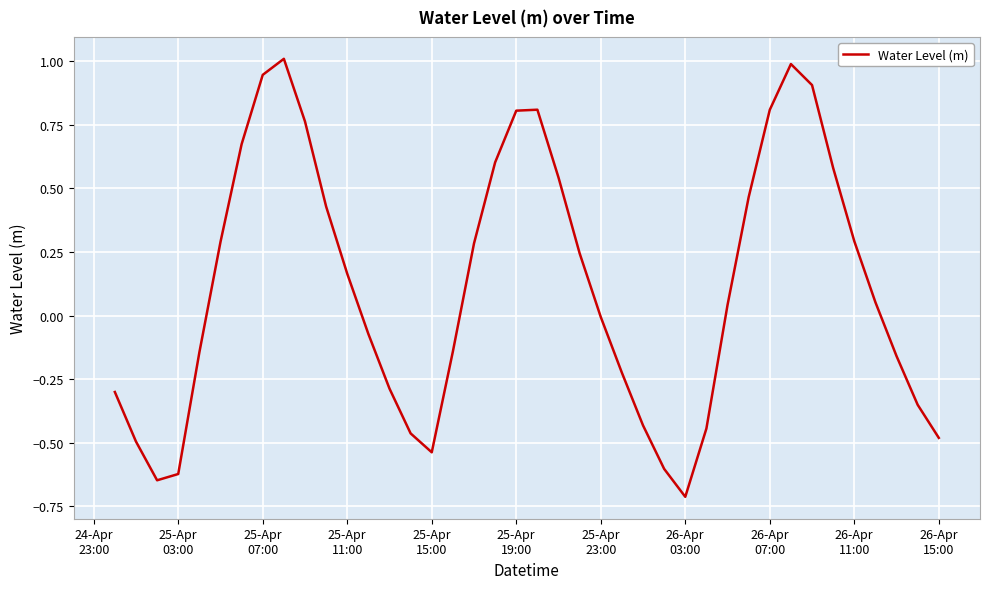

What is the greatest value displayed?

1.0